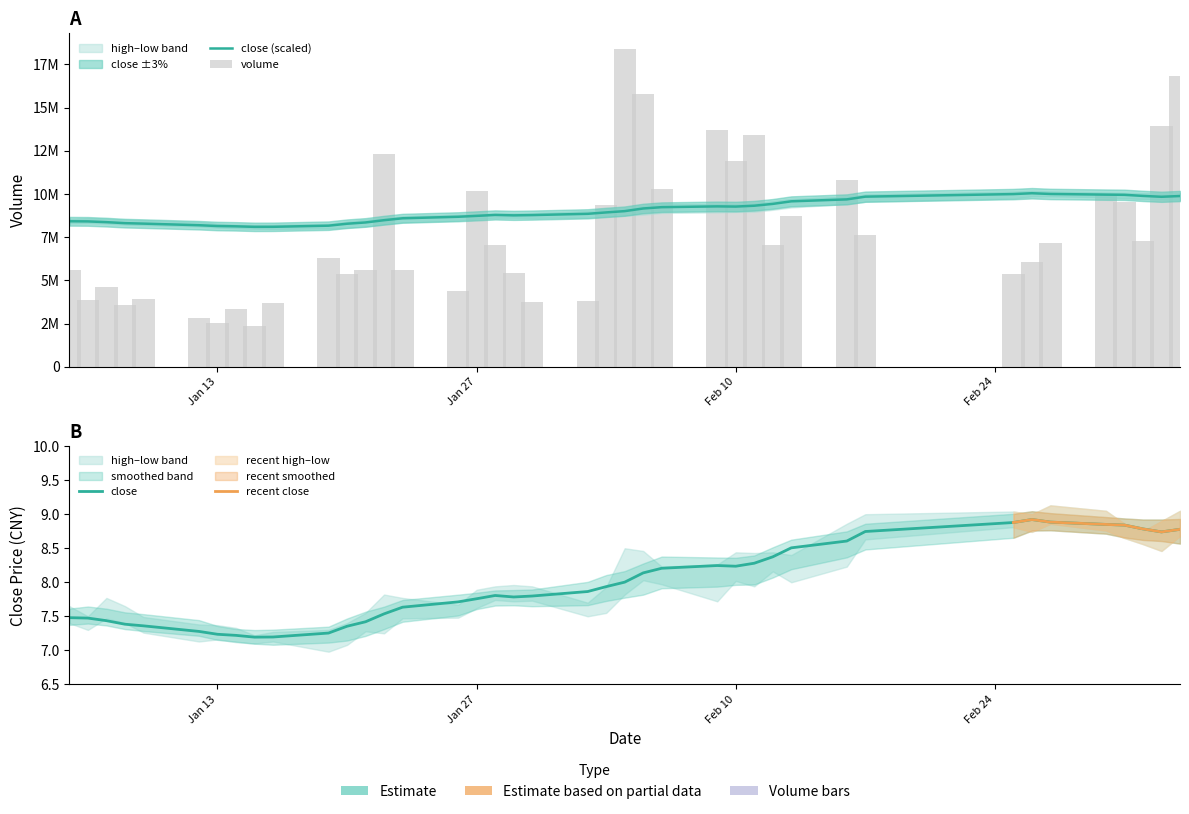

Which series has the largest range (max minus min)?

volume